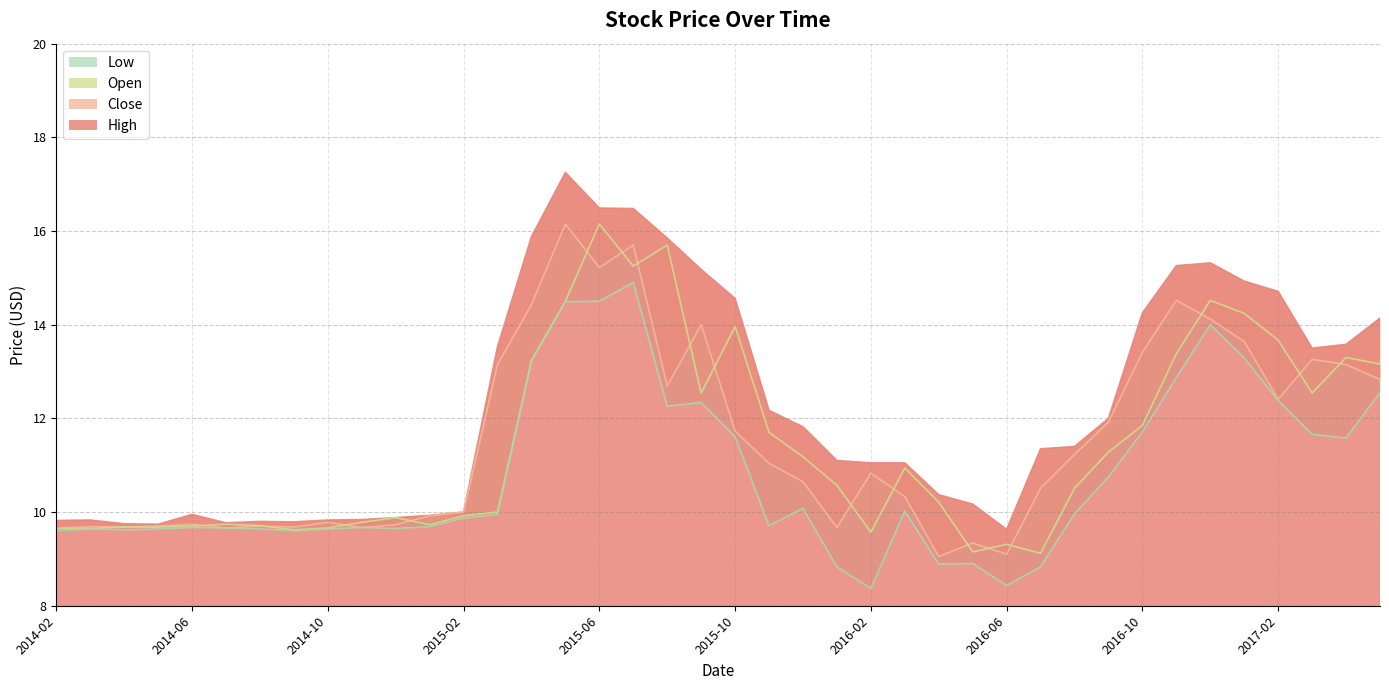

What is the approximate value of High at 2016-12?

15.3